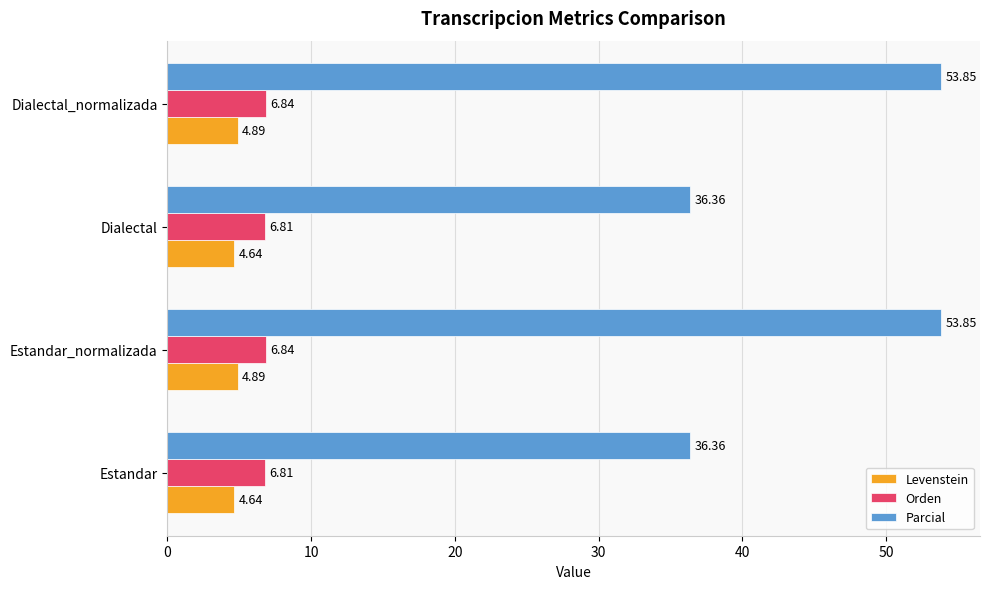

Which series has the widest spread of values?

Parcial